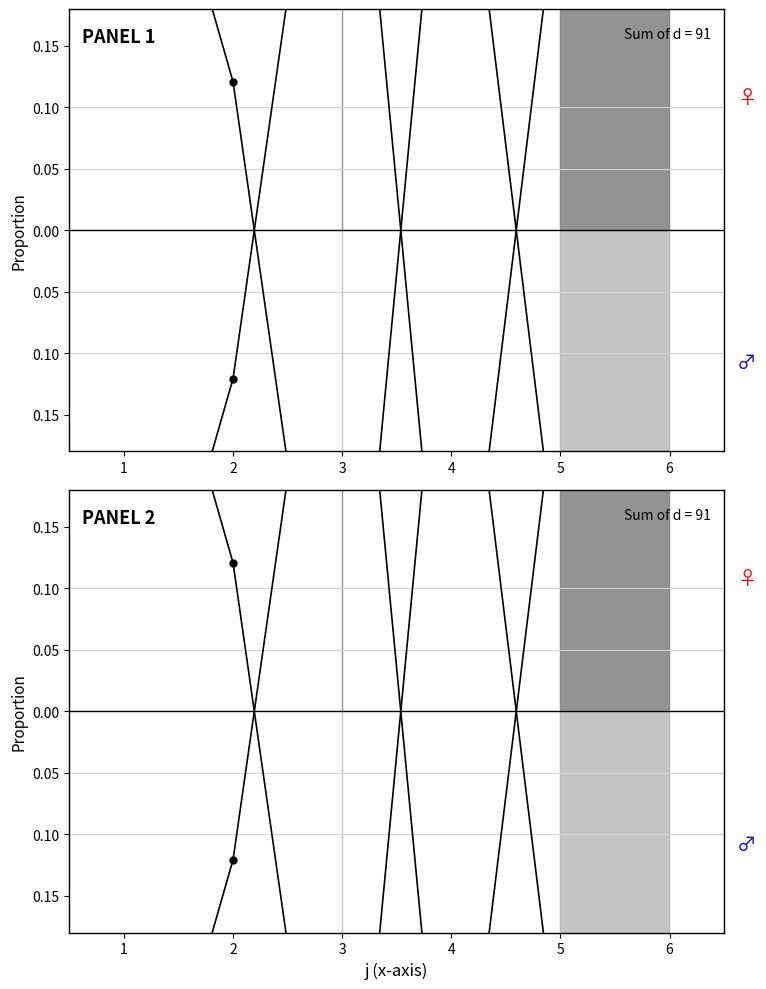

Where is the data nearest to the value 0?

2